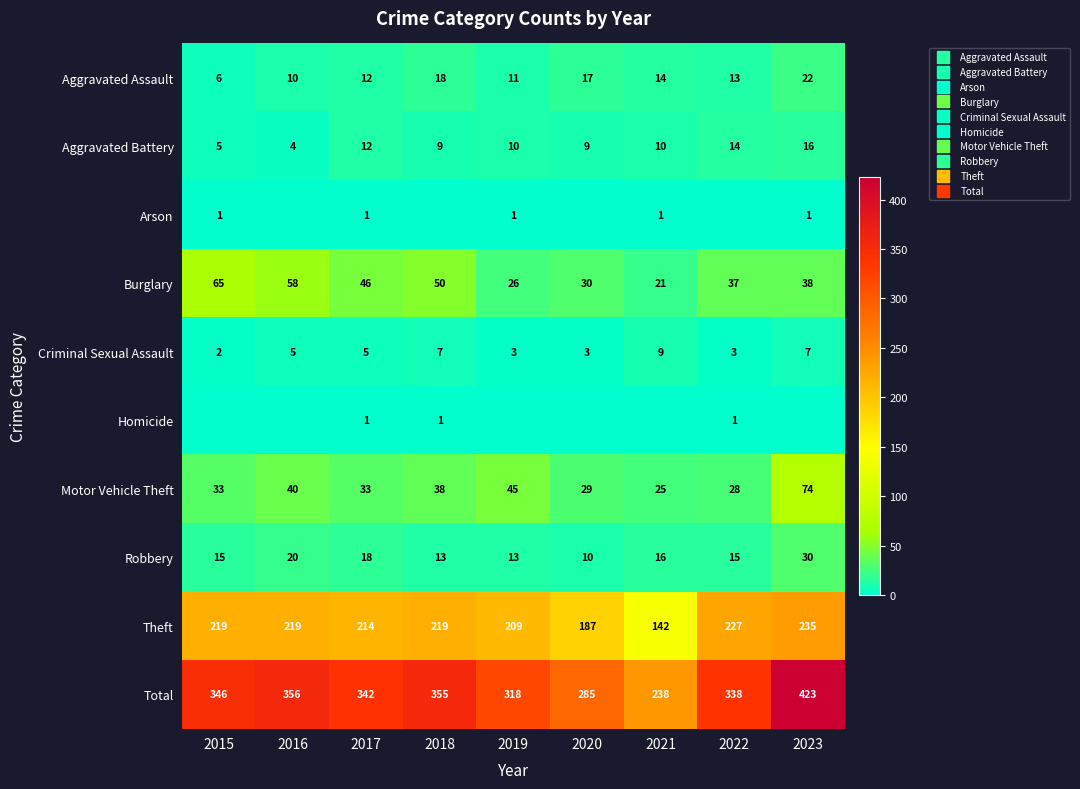

Count the number of categories in the chart.

9